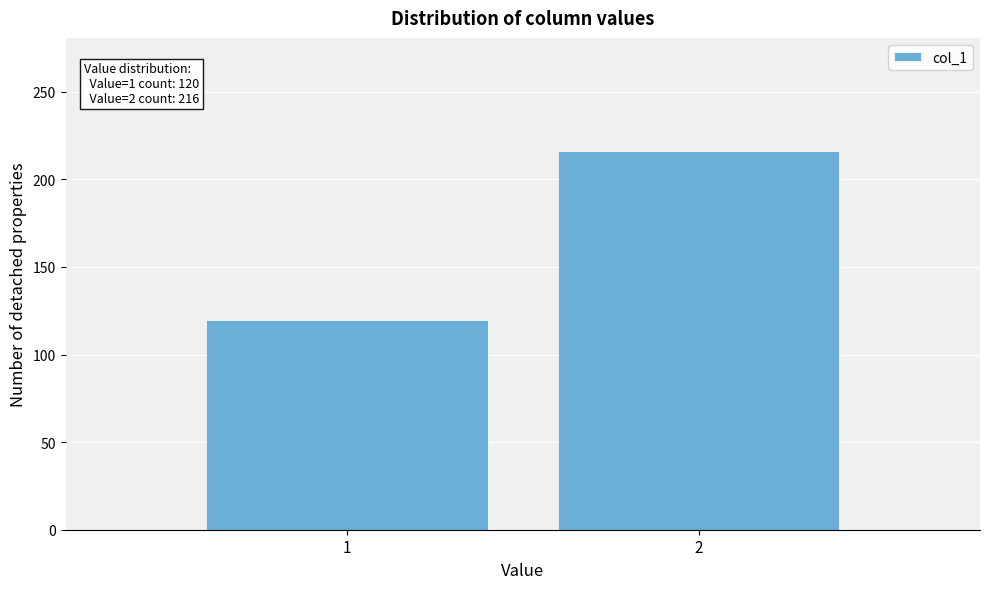

Reading left to right, transcribe all the data shown in this chart.

120	216